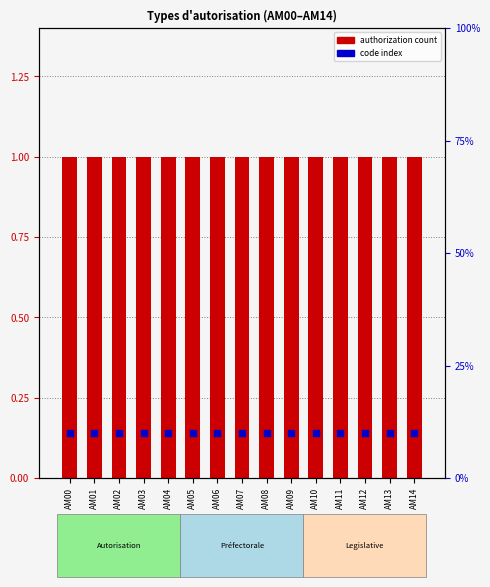

Which series reaches the maximum Y coordinate?

authorization count